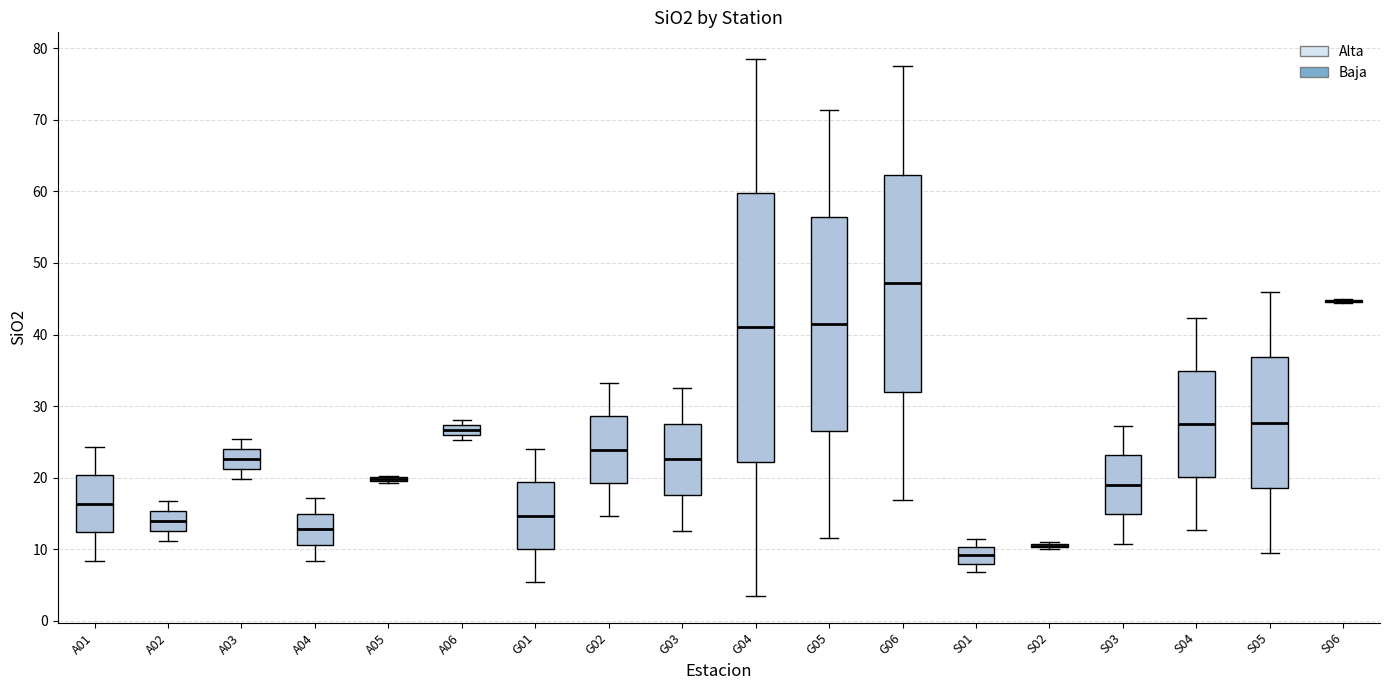

Comparing the boxes themselves (not the whiskers), which one is the tallest?

G04